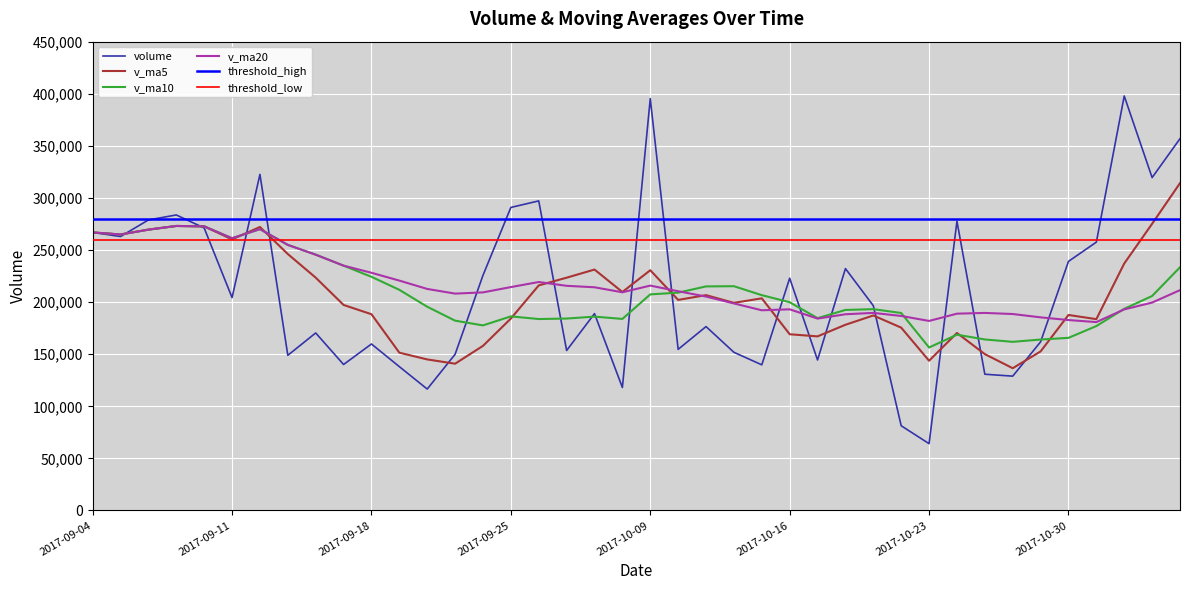

Which category has the highest value in the volume series?

2017-11-01